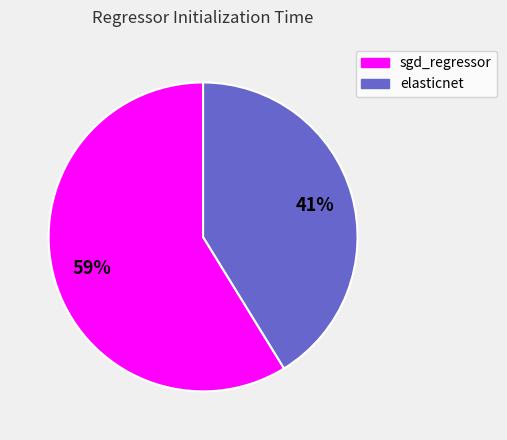

Rank the categories by value from highest to lowest.

sgd_regressor, elasticnet